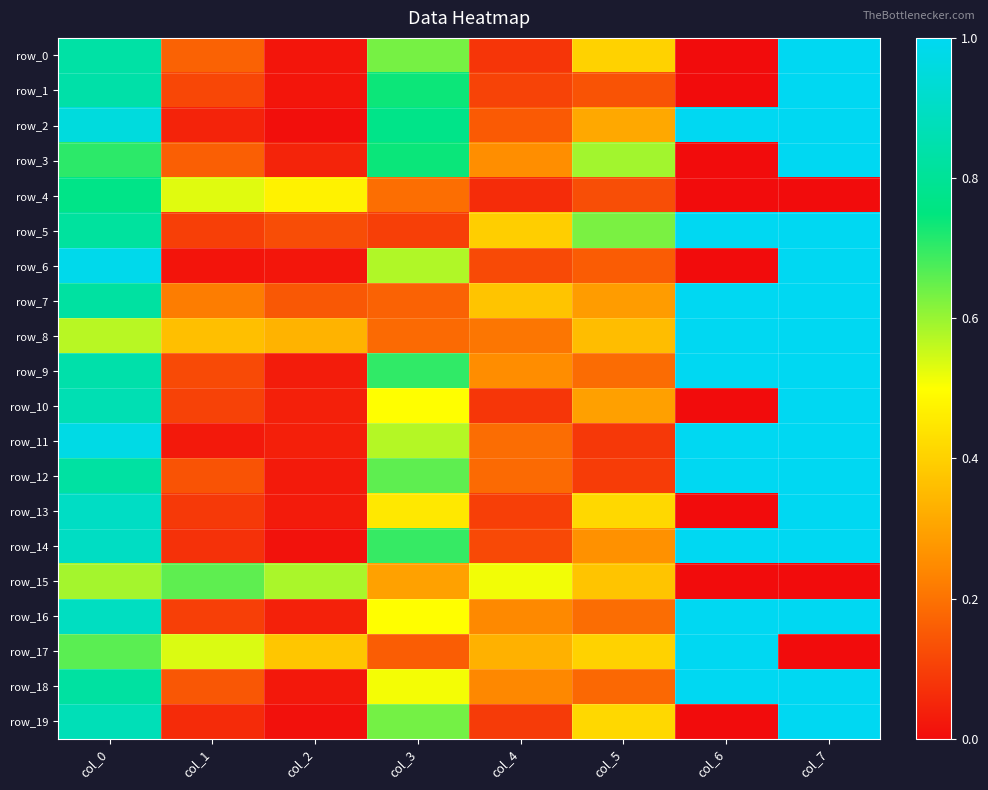

How many distinct data groups are displayed?

20